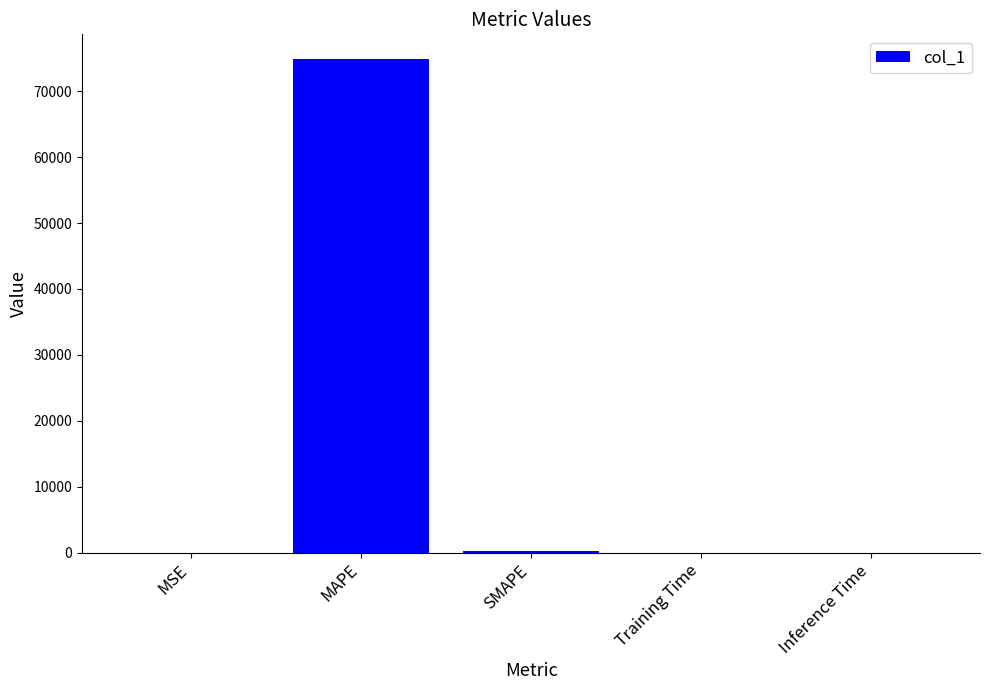

Between MAPE and Inference Time, which is larger?

MAPE